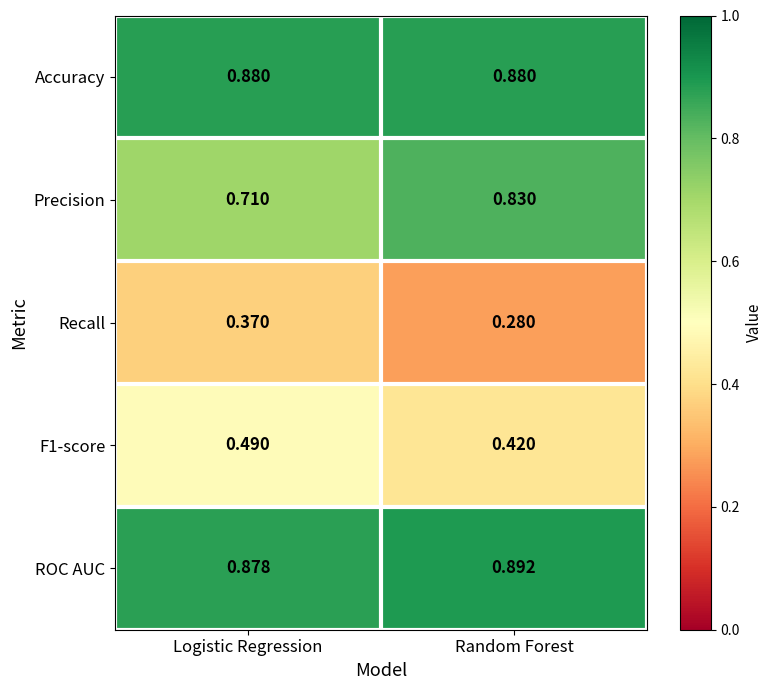

At which label is Precision closest to 0?

Logistic Regression